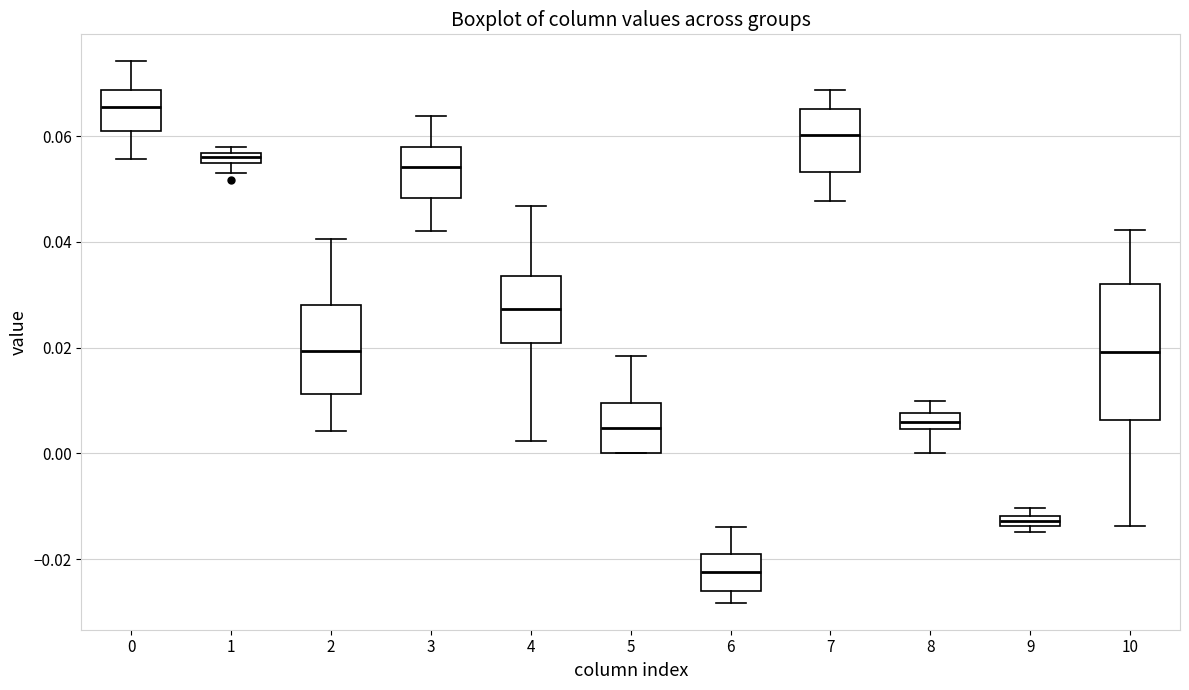

Where does the median line of the box at x = 7 sit on the y-axis? The values are not printed on the chart, so give them approximately, as read against the axis.

0.060